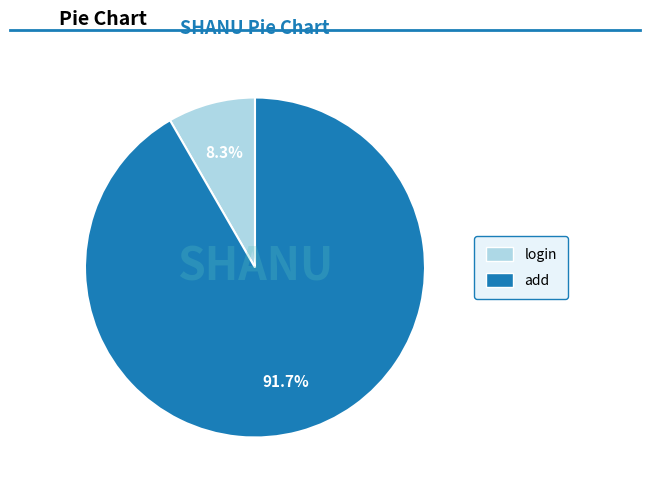

Which slice is the smallest?

login